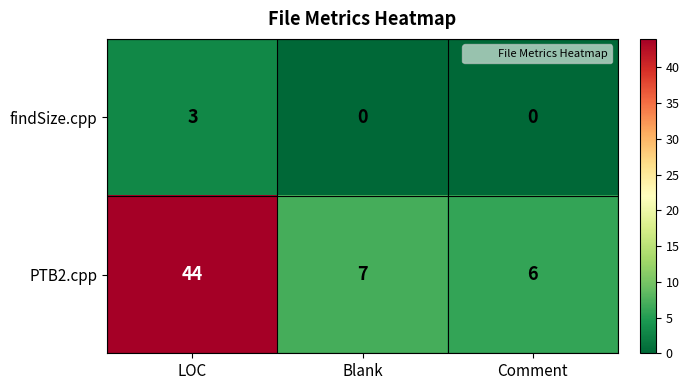

At which label is PTB2.cpp closest to 25?

Blank